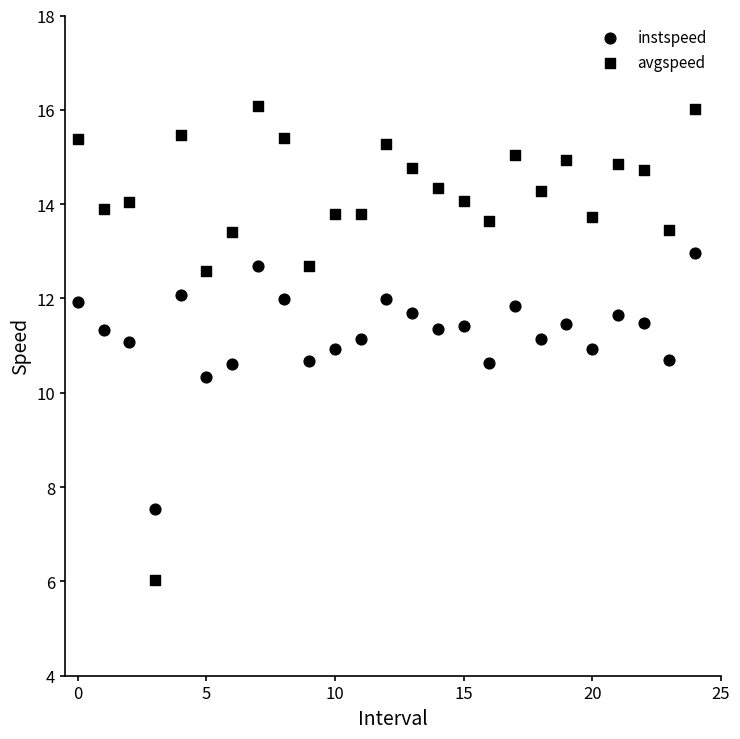

How many data points are displayed?

50